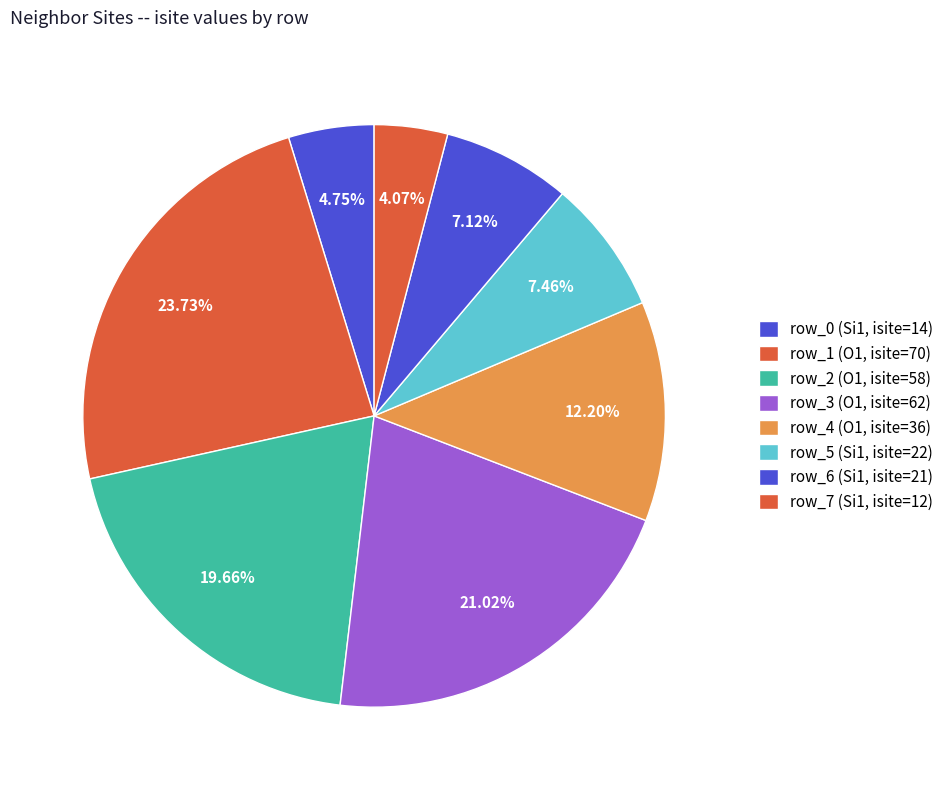

Is the sum of row_7 (Si1, isite=12) and row_4 (O1, isite=36) greater than half?

No